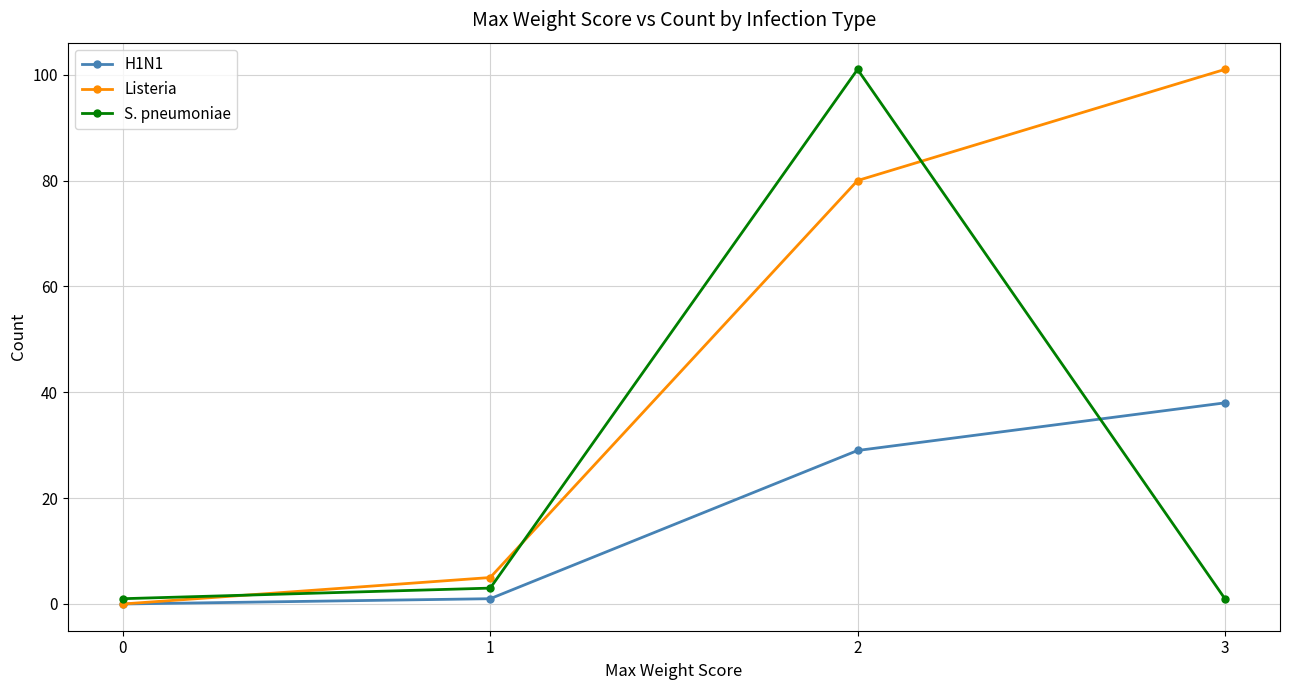

What is the difference between the maximum and second lowest values in the Listeria series?

96